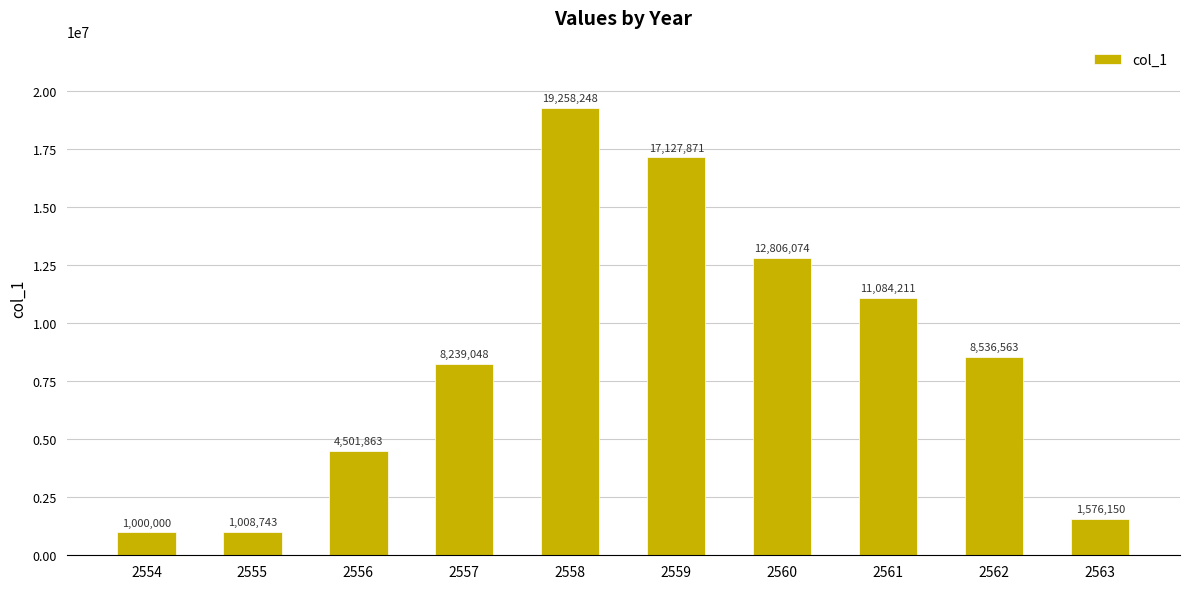

True or false: the data shows 6265628.0 at 2560.

False